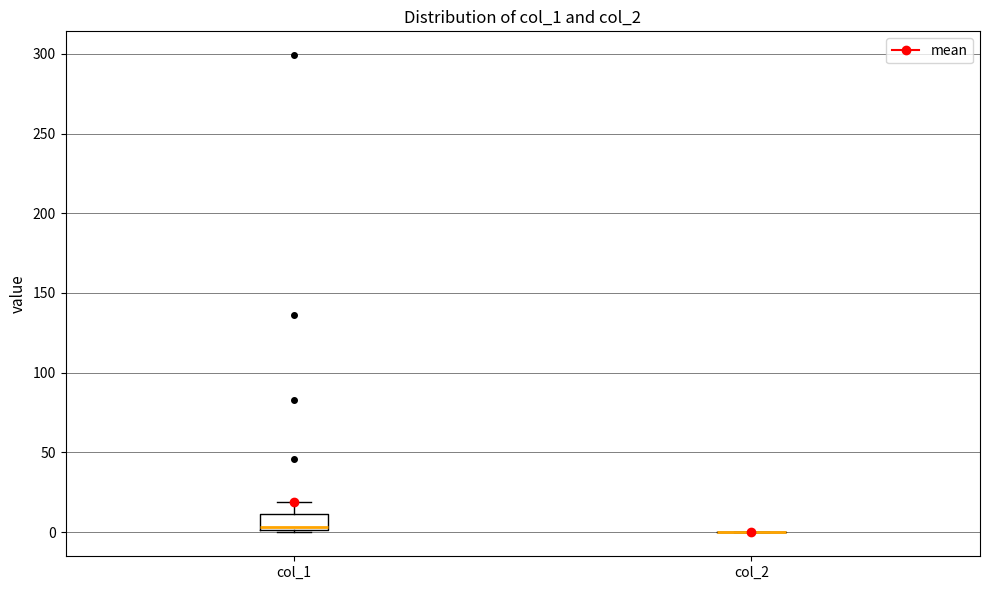

Where is the upper edge of the box for col_1 on the y-axis? The values are not printed on the chart, so give them approximately, as read against the axis.

10